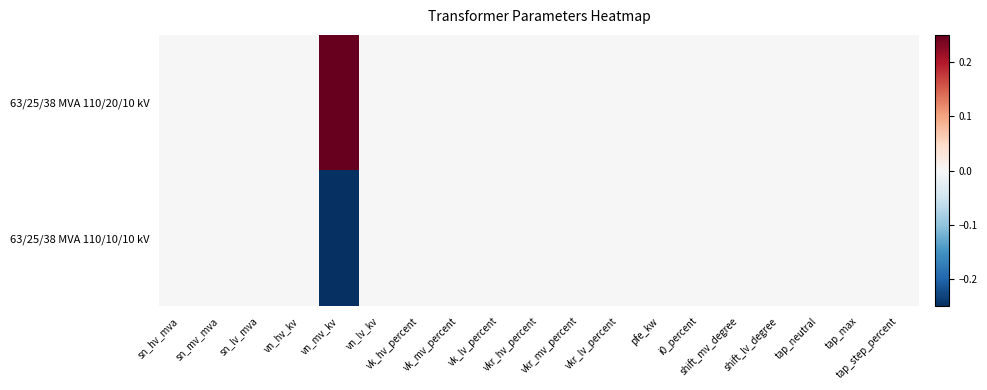

Between tap_max and i0_percent, which is larger?

tap_max